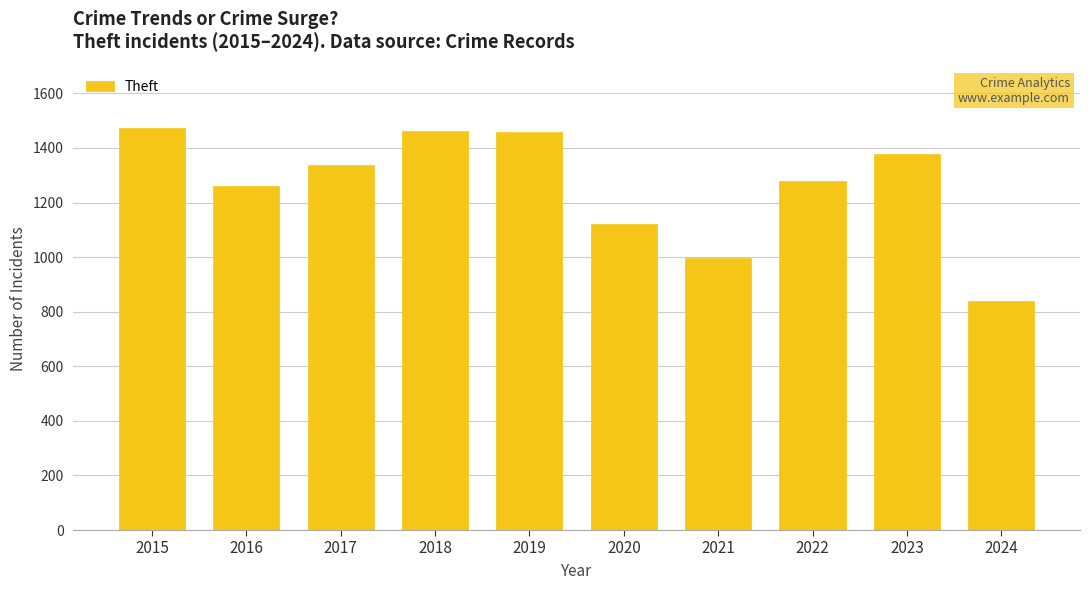

The chart shows a value of 1339 at 2017. True or false?

True